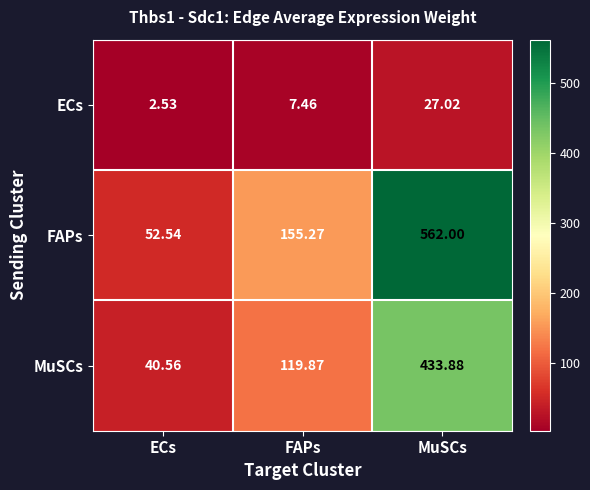

At ECs, list the series in order from smallest to largest.

ECs, MuSCs, FAPs